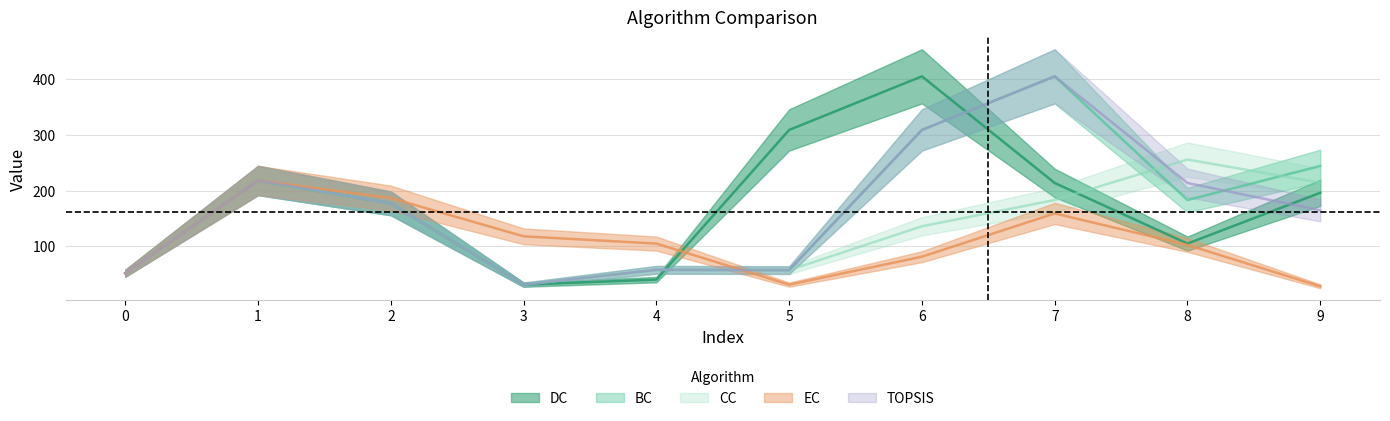

What are all the series names shown in the legend?

DC, BC, CC, EC, TOPSIS